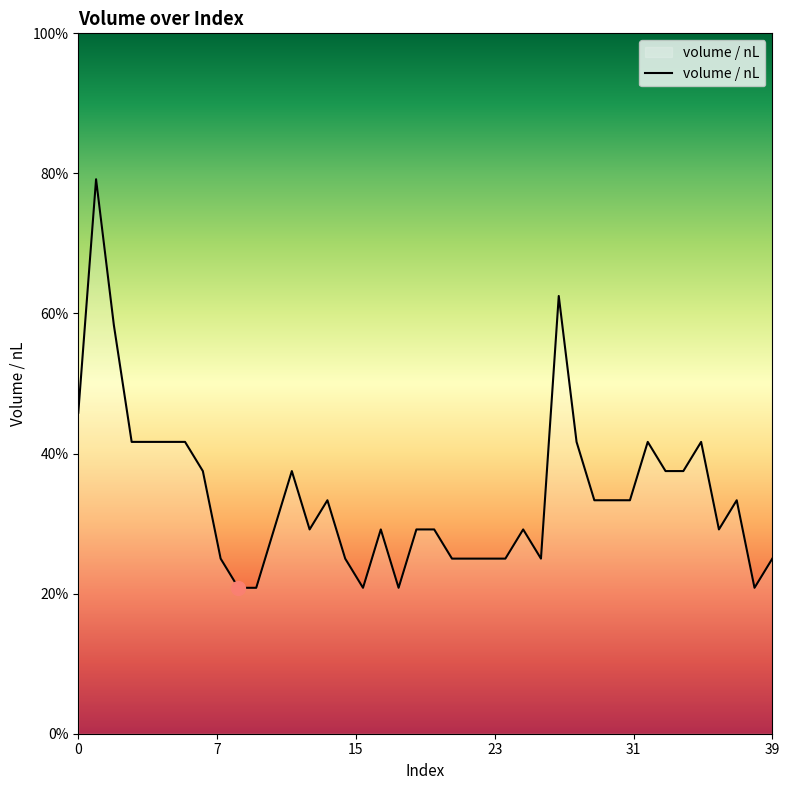

Is this an area chart (filled region under the line)?

Yes